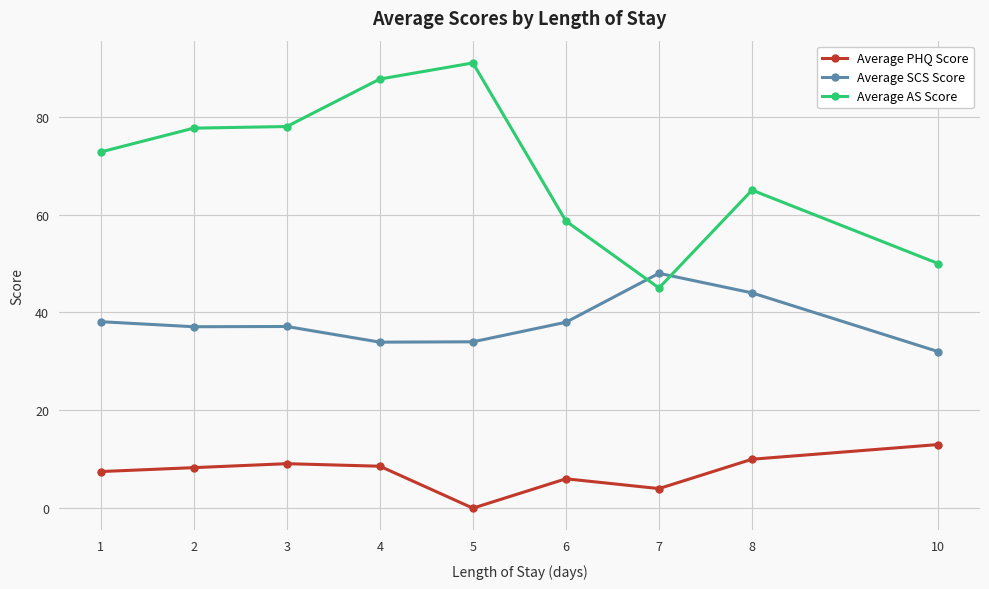

What is the spread (max minus min) of values at 5?

91.0